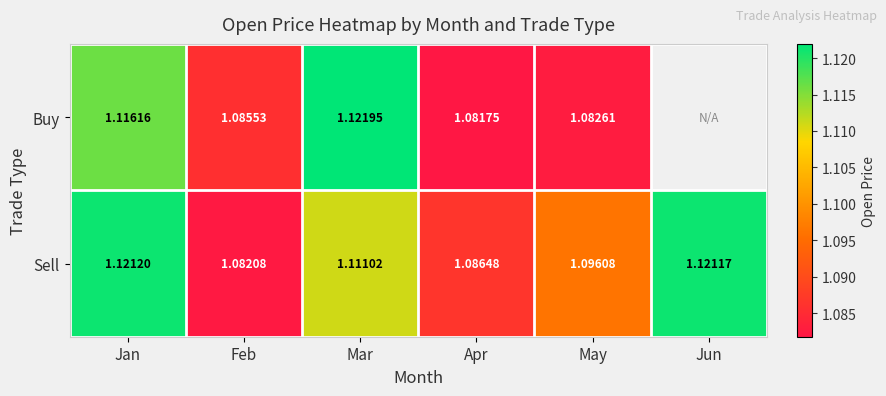

At which category is the sum across all series the highest?

Jan